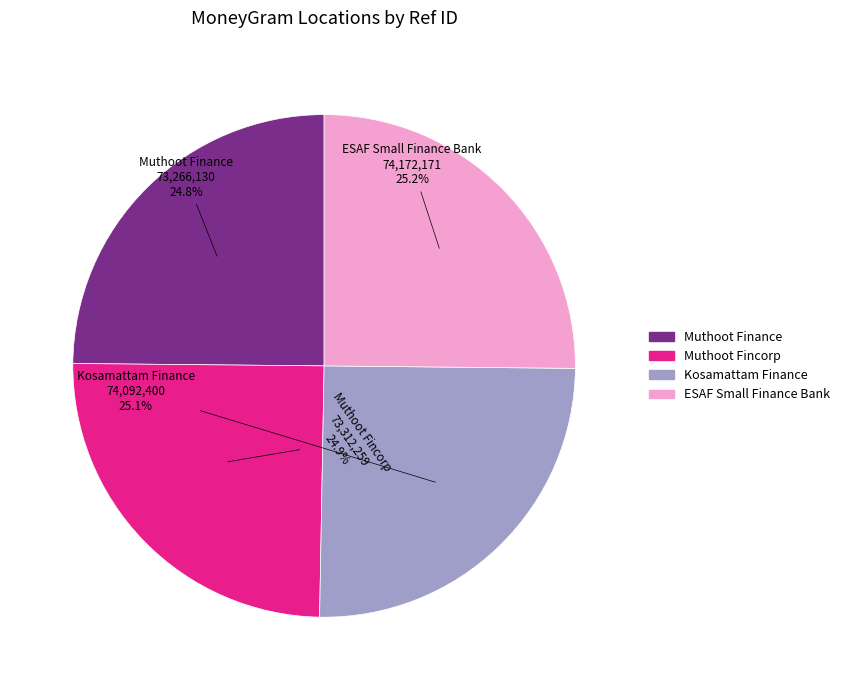

How many segments does this pie chart have?

4